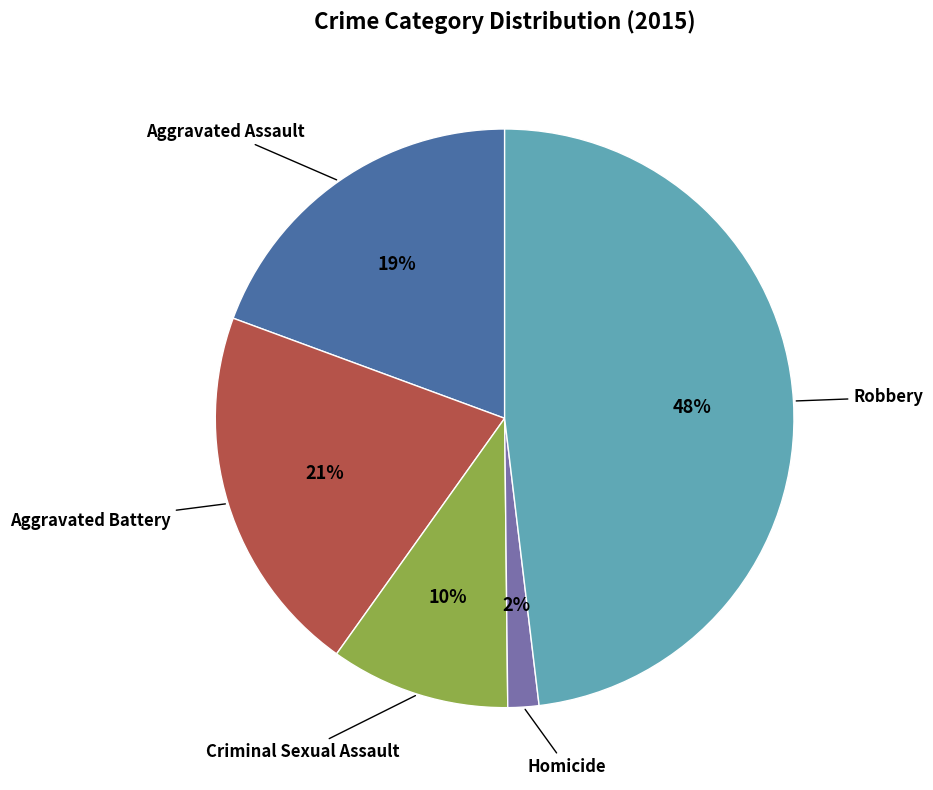

To the nearest percent, what is the difference between the largest and smallest slice percentages?

46%